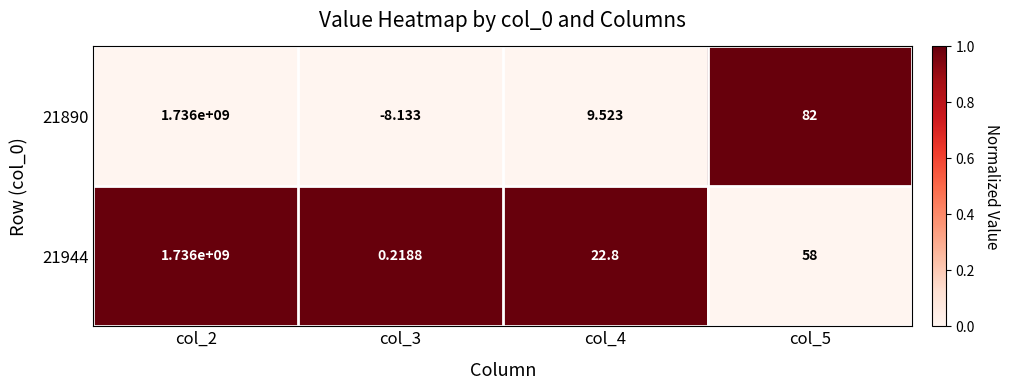

Rank the series at col_4 from highest to lowest value.

21944, 21890